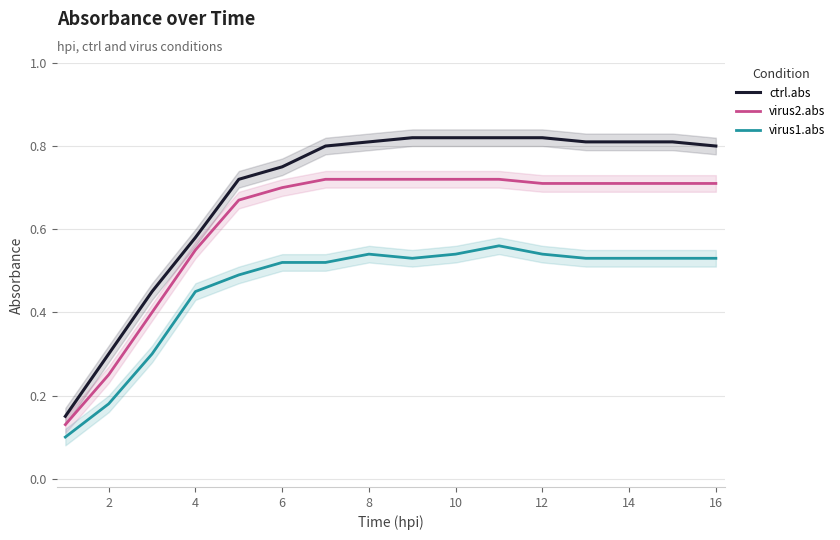

True or false: virus1.abs and ctrl.abs cross at least once.

False